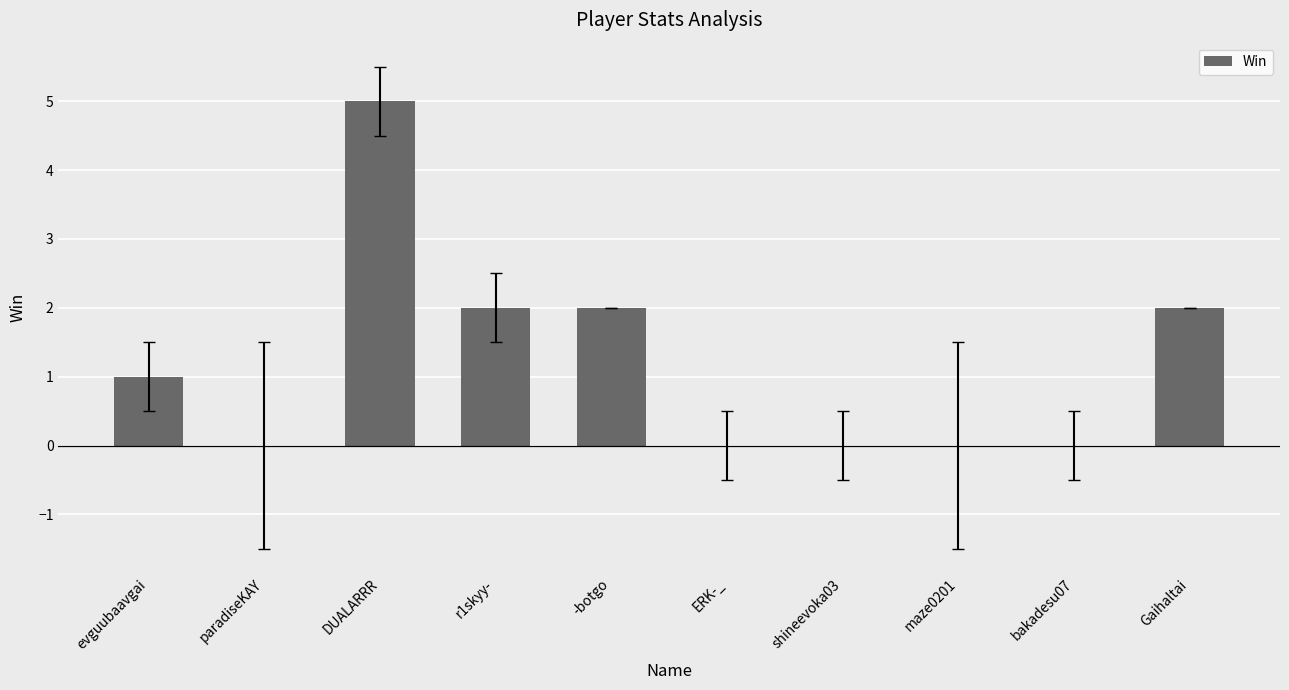

What is the sum of all values?

12